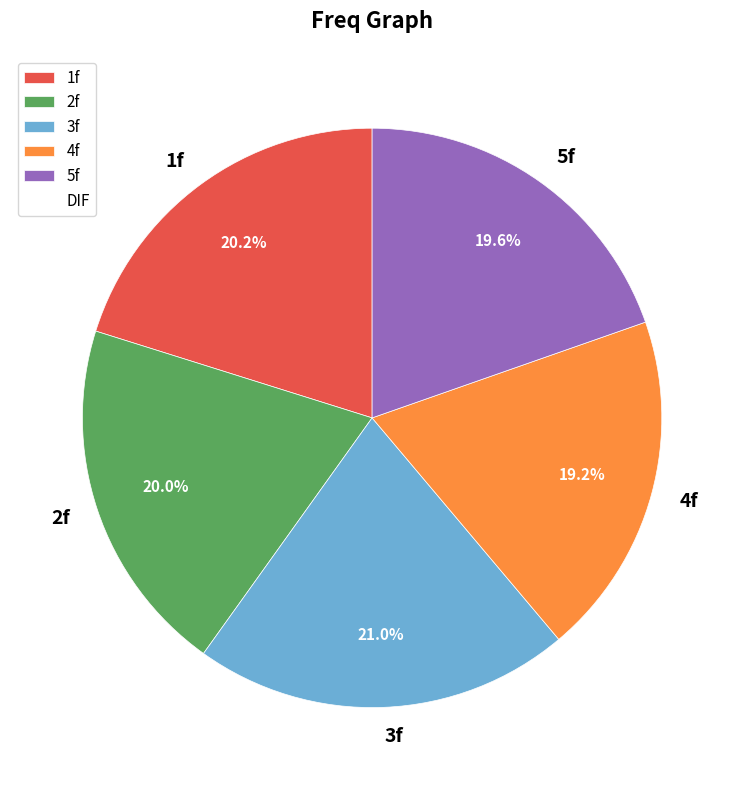

Is 2f the majority of the pie?

No